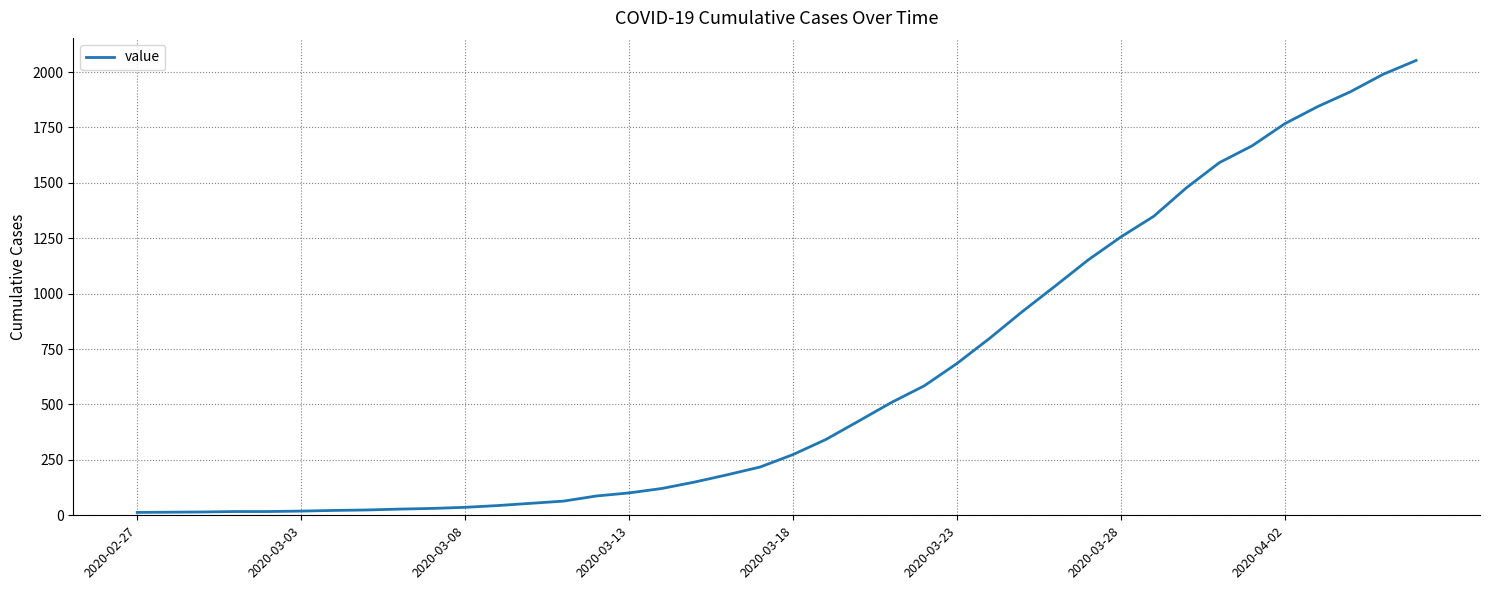

What is the maximum value shown in the chart?

2052